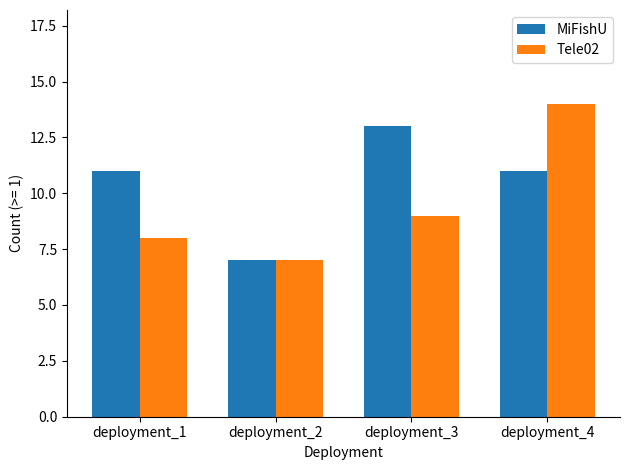

Reading right to left, extract all data points from this chart.

MiFishU: deployment_4=11	deployment_3=13	deployment_2=7	deployment_1=11
Tele02: deployment_4=14	deployment_3=9	deployment_2=7	deployment_1=8